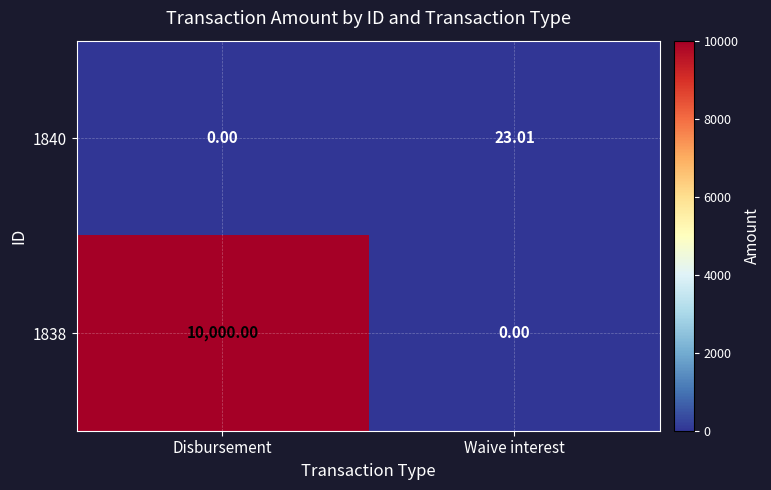

Where is 1840 nearest to the value 11?

Disbursement